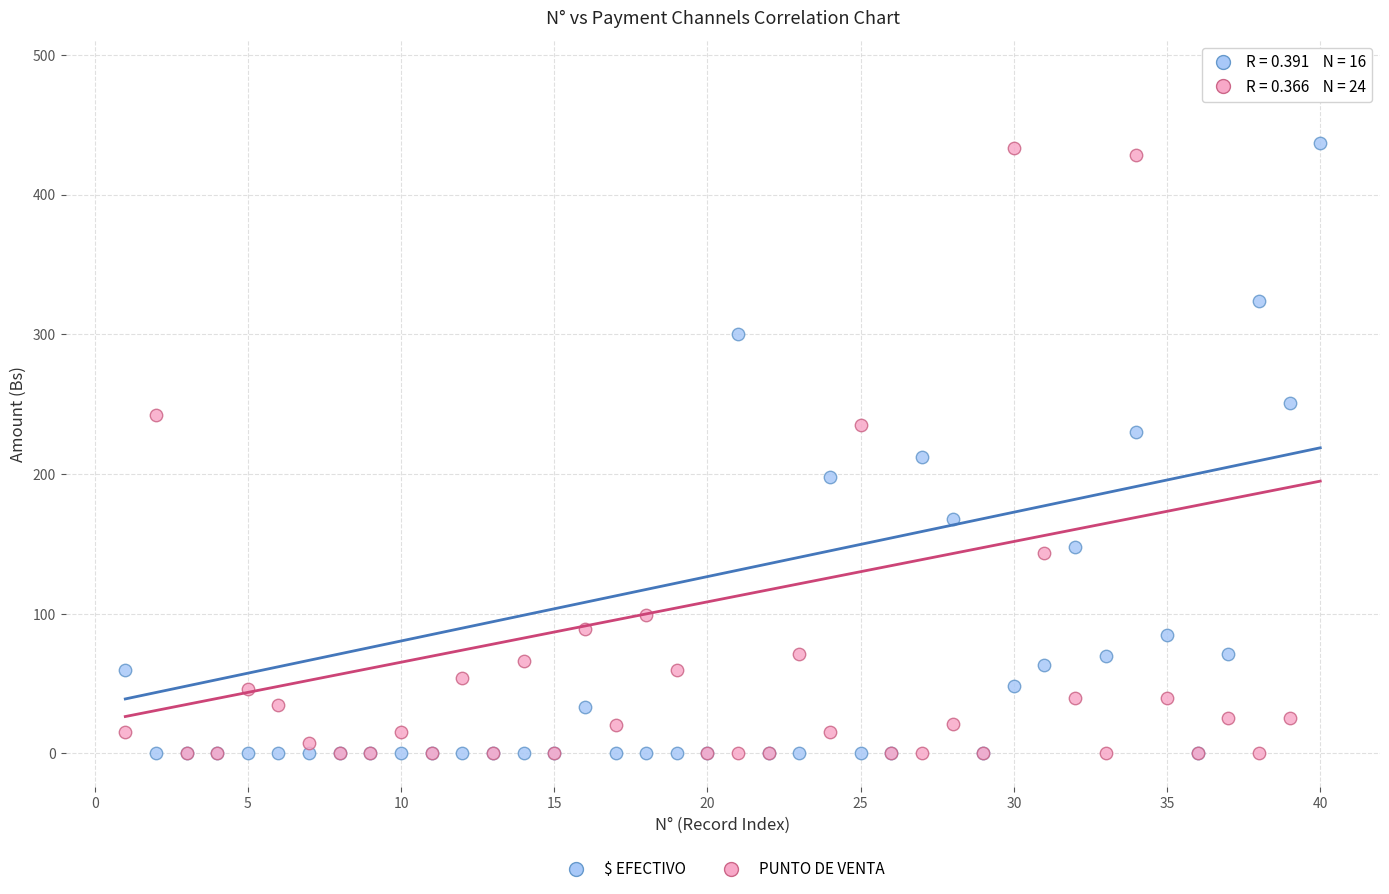

In the $ EFECTIVO series, what Y value is closest to 218?

212.0